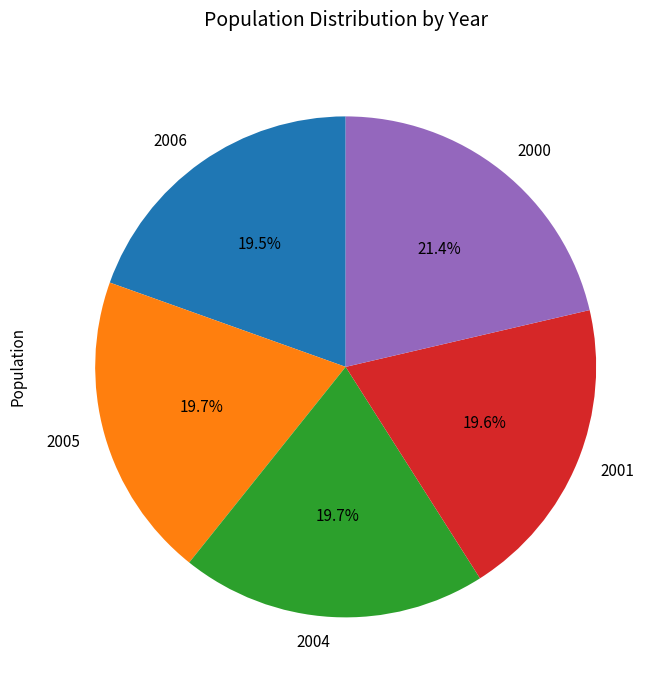

Does 2006 represent more than half of the total?

No